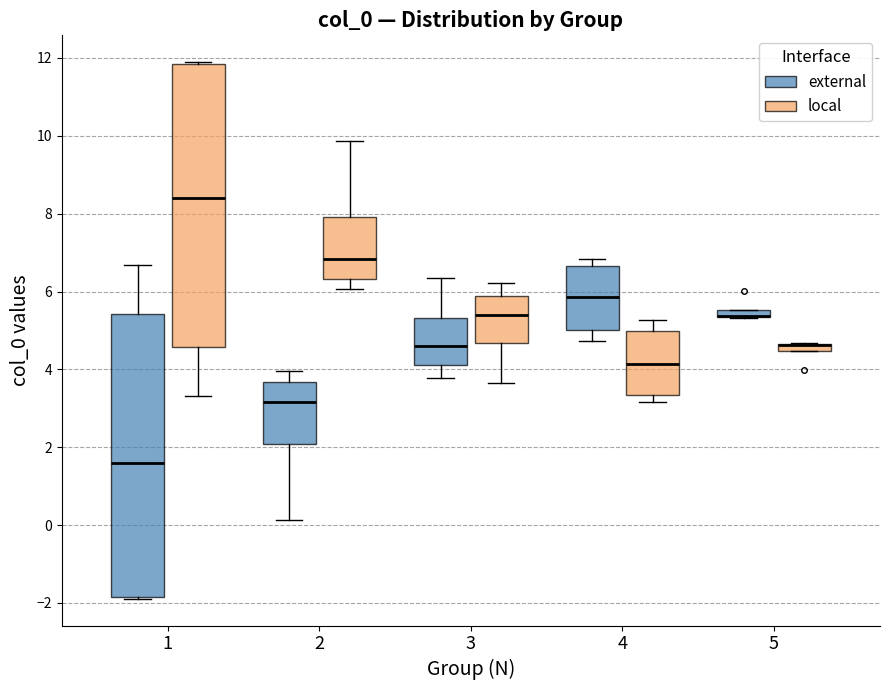

Where is the upper edge of the box for 5 (local) on the y-axis? The values are not printed on the chart, so give them approximately, as read against the axis.

4.6